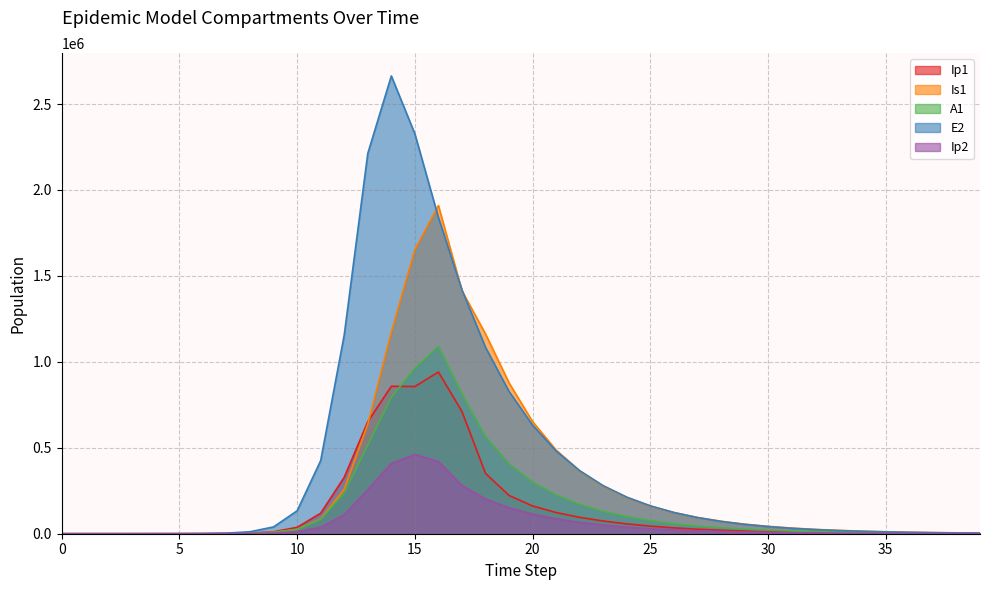

True or false: A1 has more than 2 points higher than both neighbors.

False